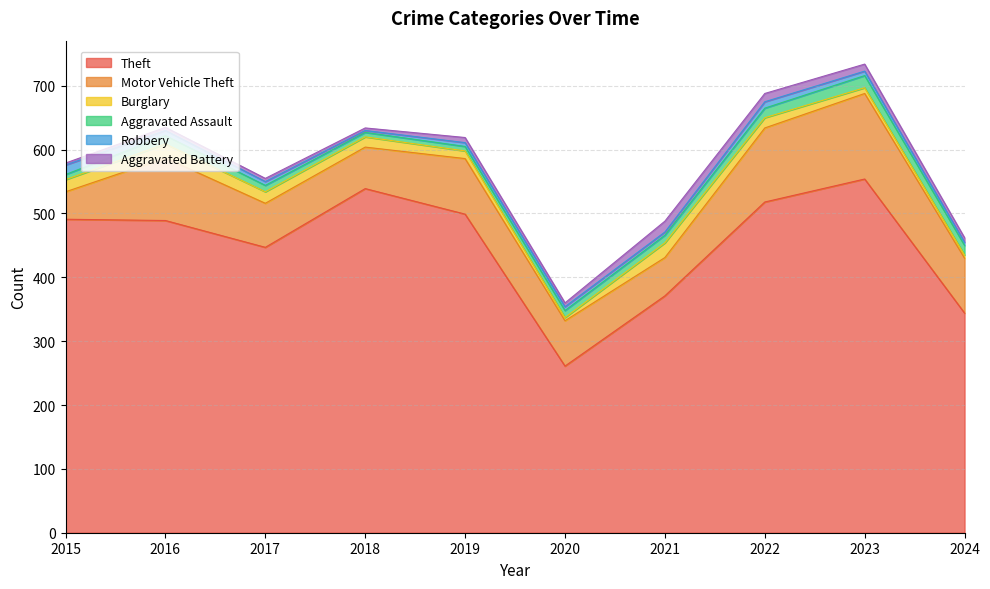

Which has a higher value, 2016 or 2017?

2016